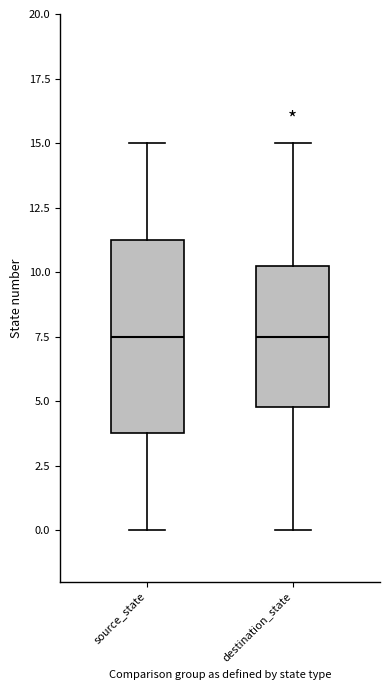

Reading left to right, read every box against the y-axis: the position of its median line, the range the box covers, and the ends of its whiskers. The values are not printed on the chart, so give them approximately, as read against the axis.

source_state: median 7.5, box 4.0 to 11.5, whiskers 0.0 to 15.0
destination_state: median 7.5, box 5.0 to 10.5, whiskers 0.0 to 15.0